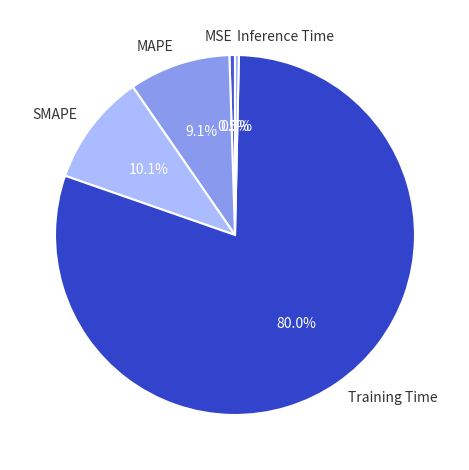

Which has a higher value, MAPE or MSE?

MAPE